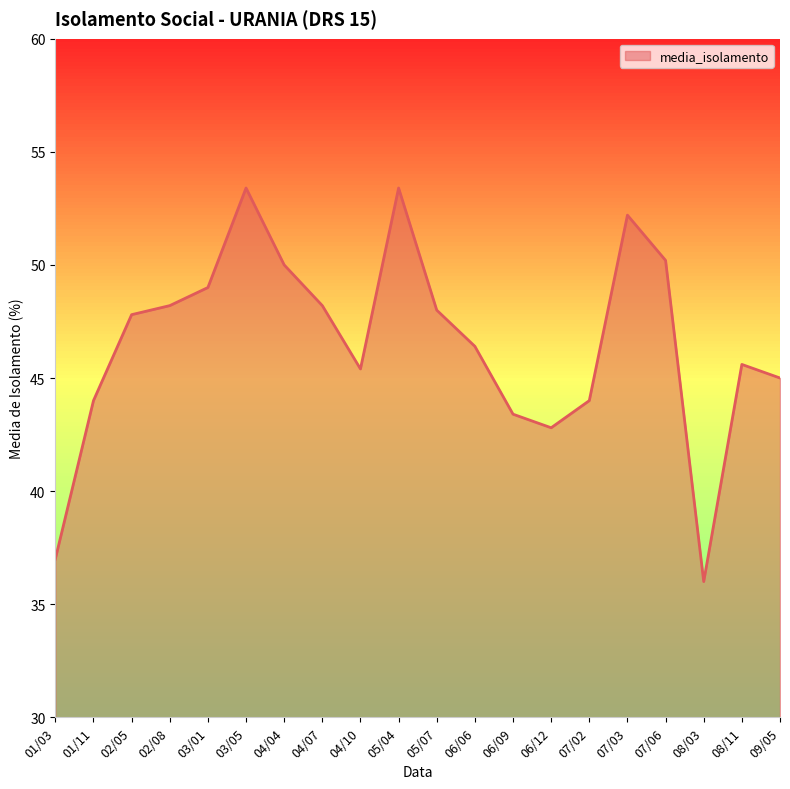

True or false: the data has more than 2 interior local peaks.

True